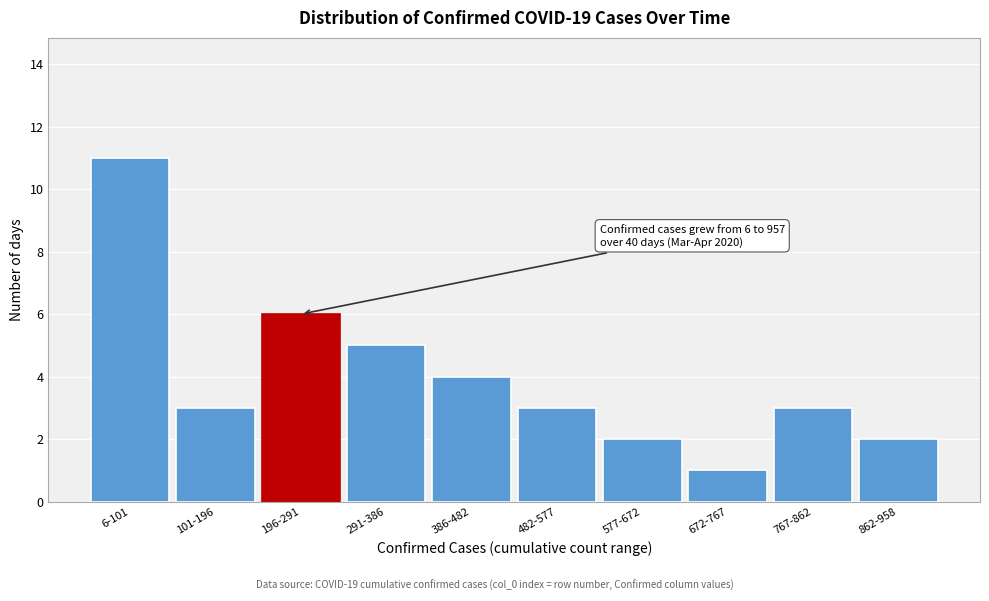

Reading left to right, list all the values displayed in this chart.

6-101=11	101-196=3	196-291=6	291-386=5	386-482=4	482-577=3	577-672=2	672-767=1	767-862=3	862-958=2